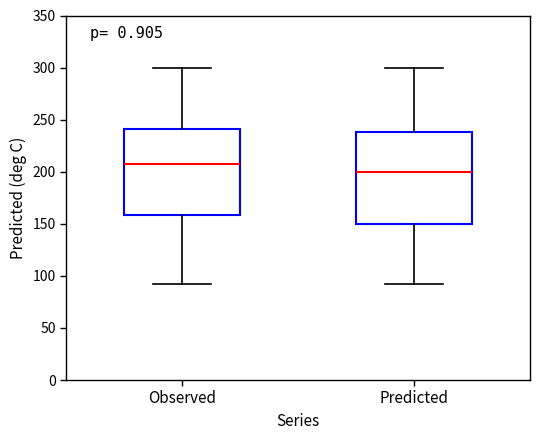

Where does the lower whisker of the box for Predicted end on the y-axis? The values are not printed on the chart, so give them approximately, as read against the axis.

90